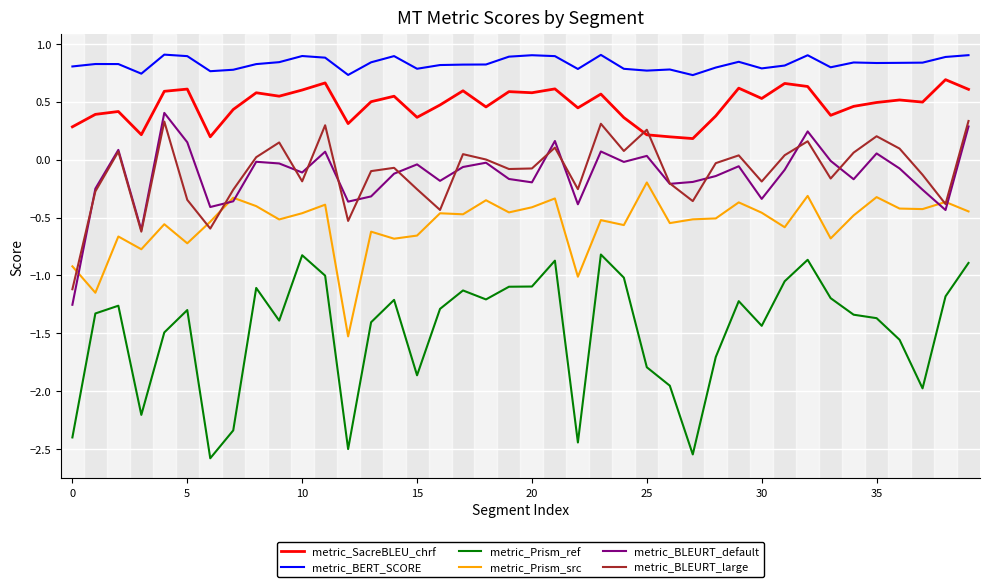

True or false: metric_BERT_SCORE and metric_SacreBLEU_chrf cross at least once.

False